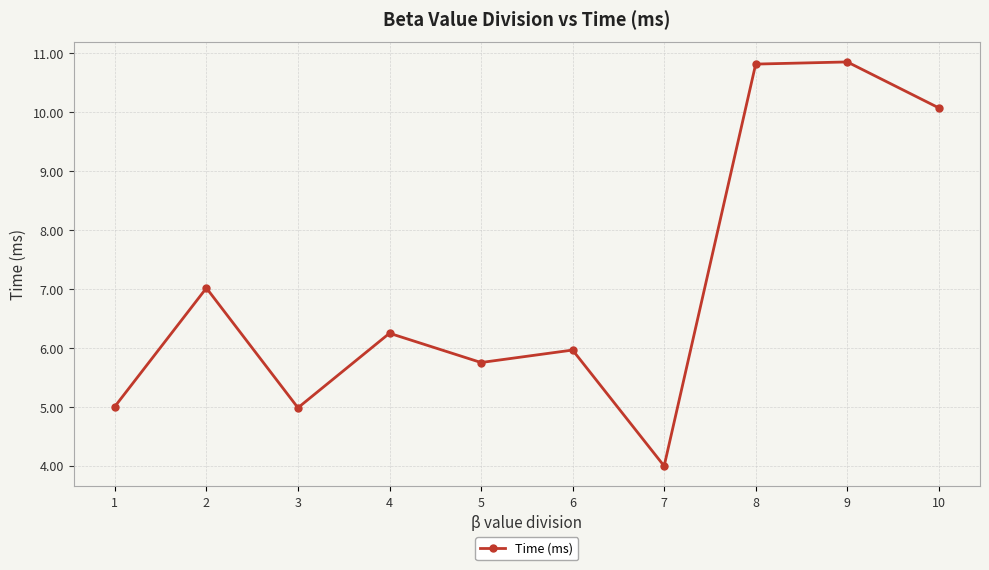

What is the change in value from 4 to 10?

+3.8